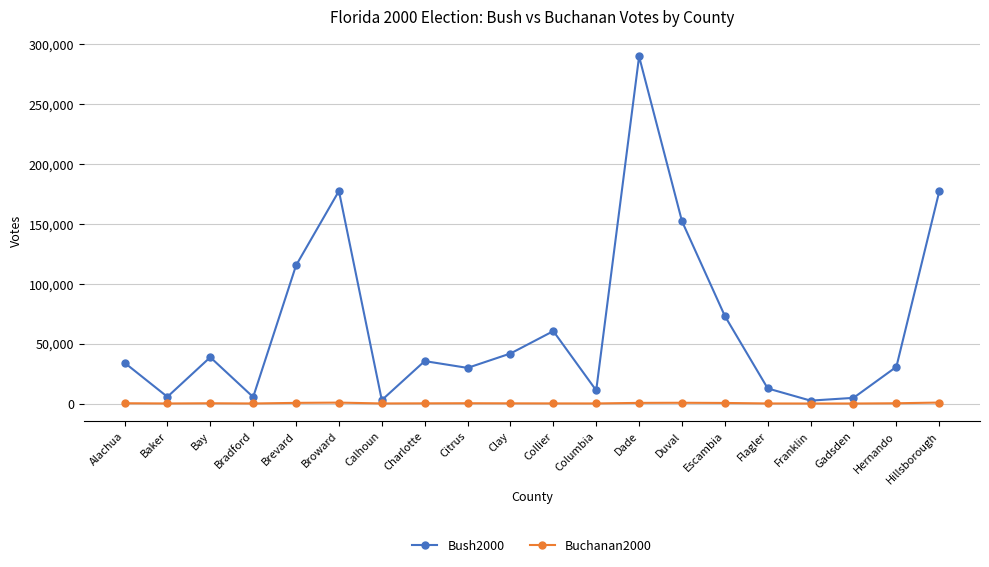

What is the maximum value for Buchanan2000?

836